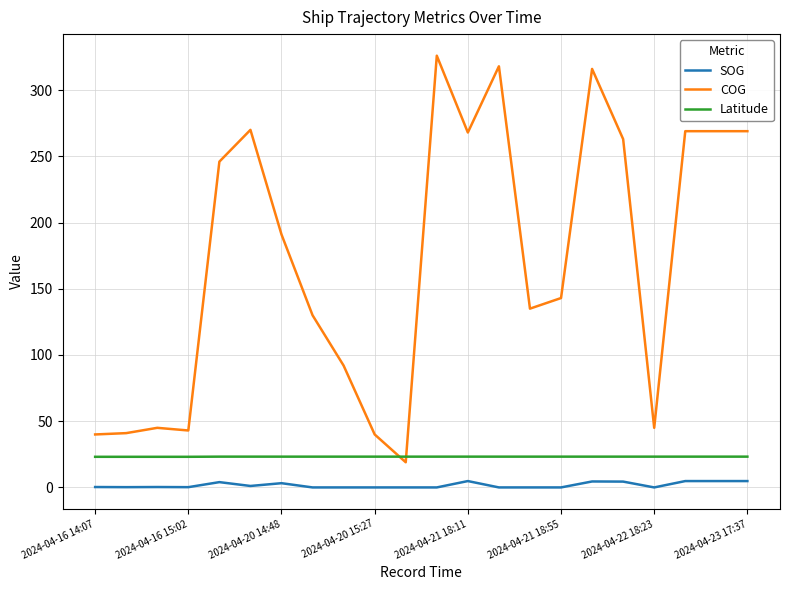

True or false: COG and SOG cross at least once.

False